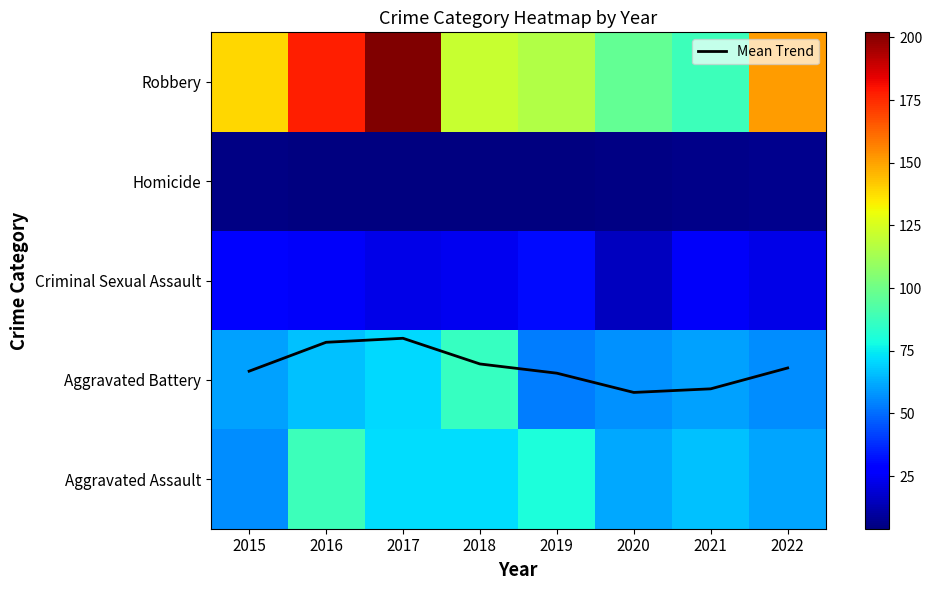

How many data points does each series have?

8